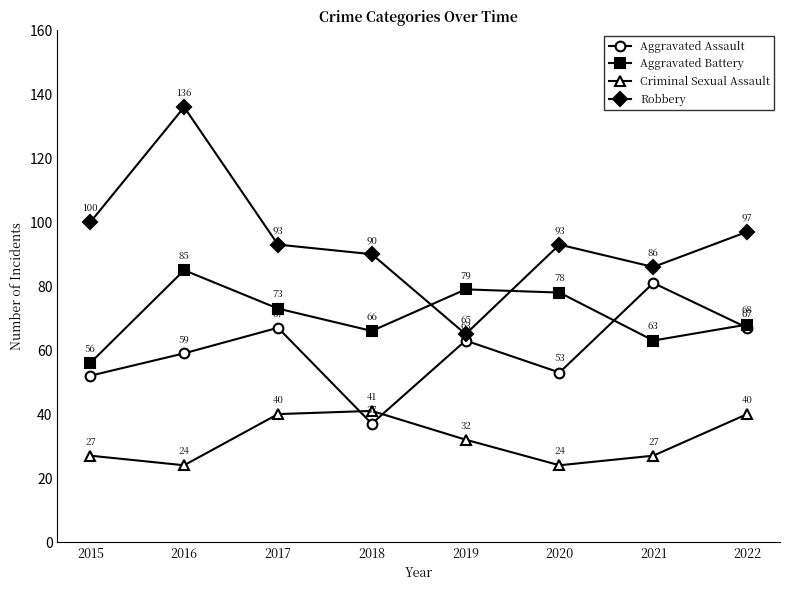

True or false: Aggravated Battery and Criminal Sexual Assault intersect in this chart.

False